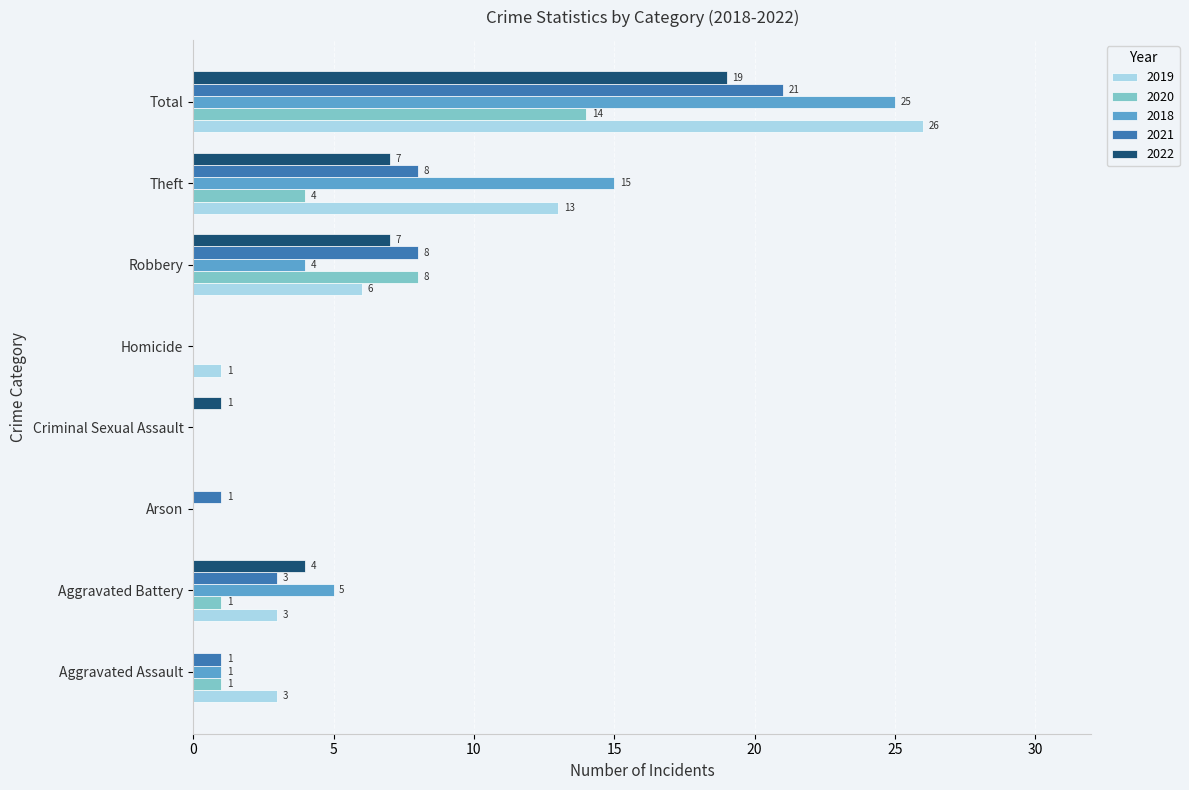

At which label does 2021 reach its peak?

Total